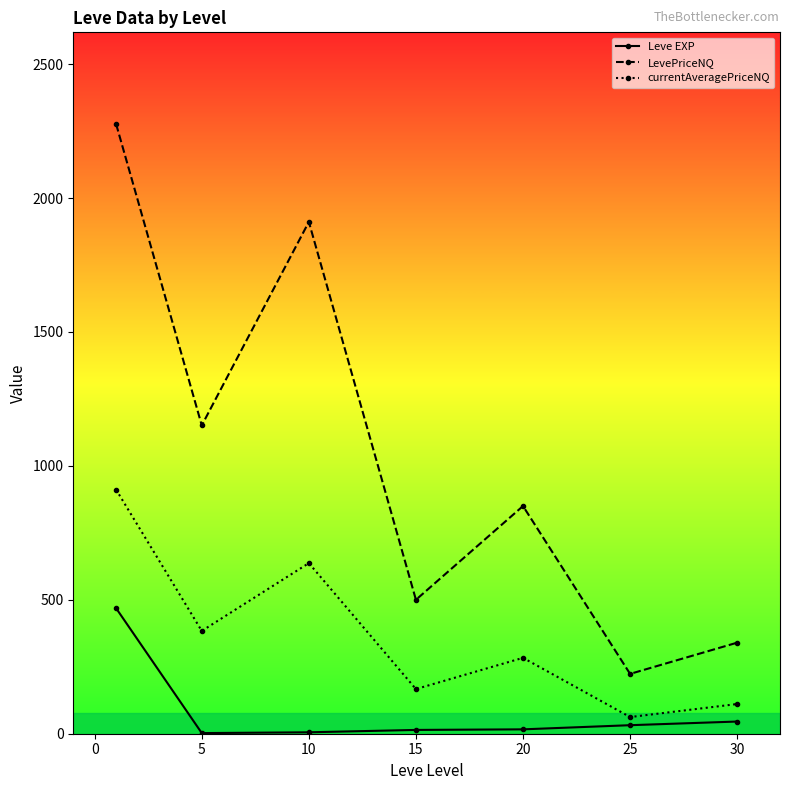

What is the sum of all currentAveragePriceNQ values?

2554.9